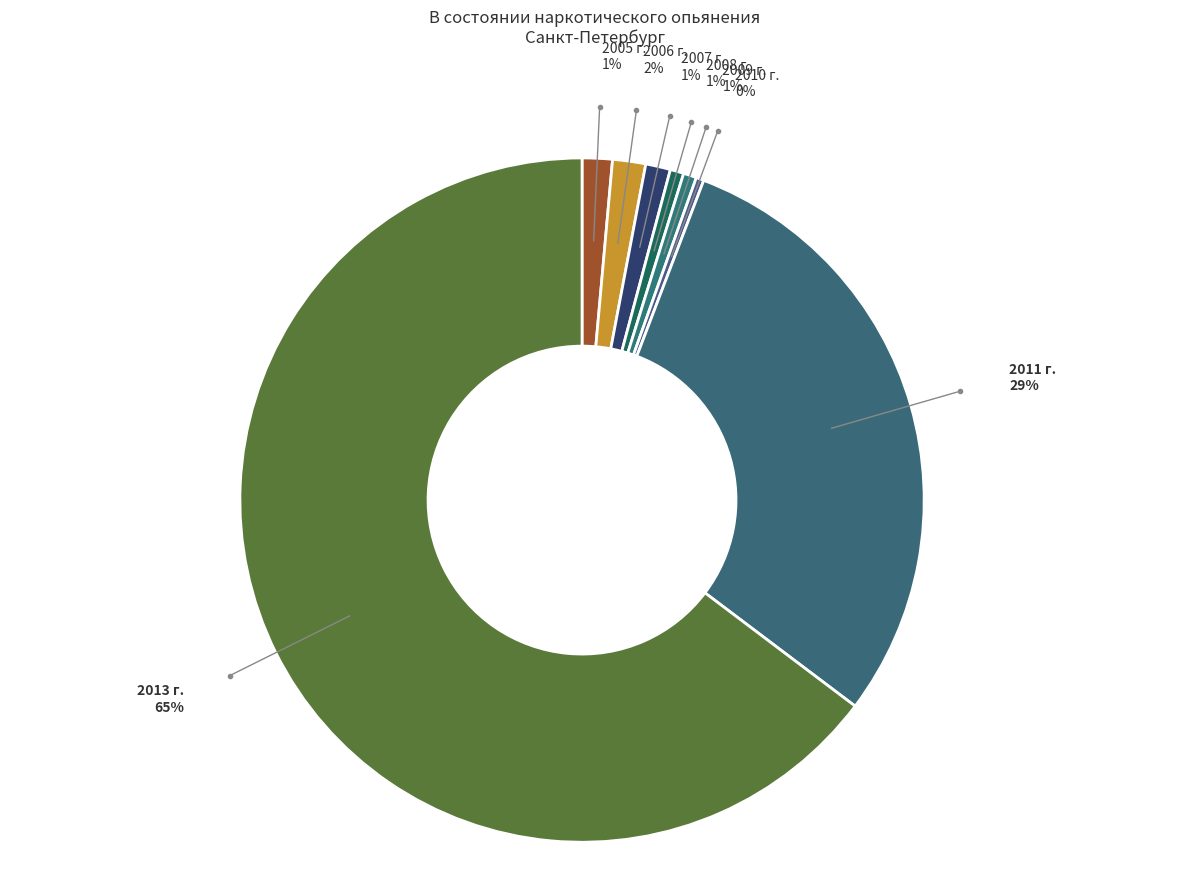

Combined, do 2009 г. and 2013 г. account for over 50%?

Yes